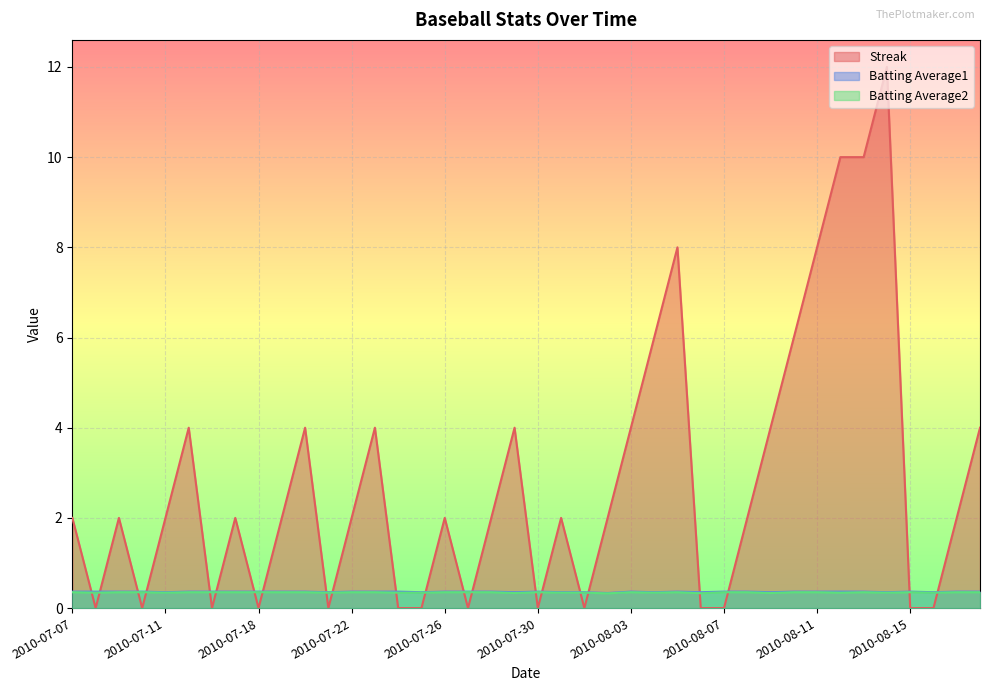

What position from the left is 2010-07-08?

2